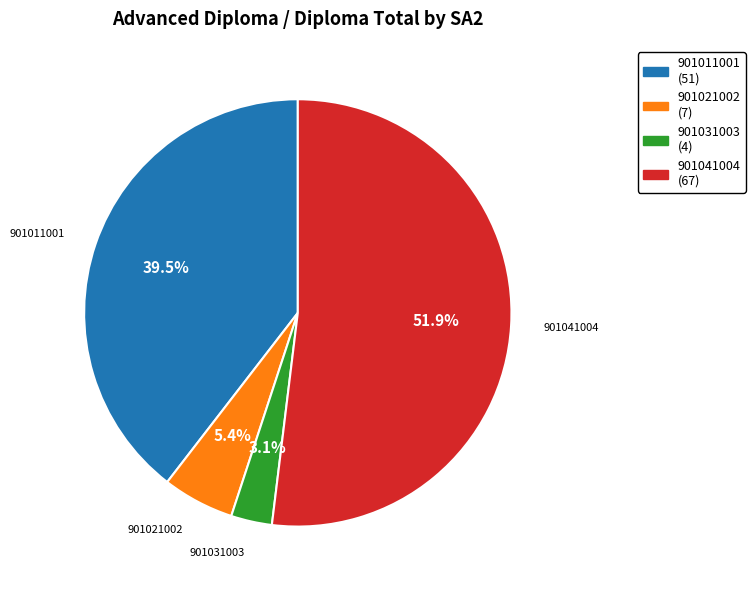

Combined, what portion of the pie is 901011001 and 901041004?

91.5%